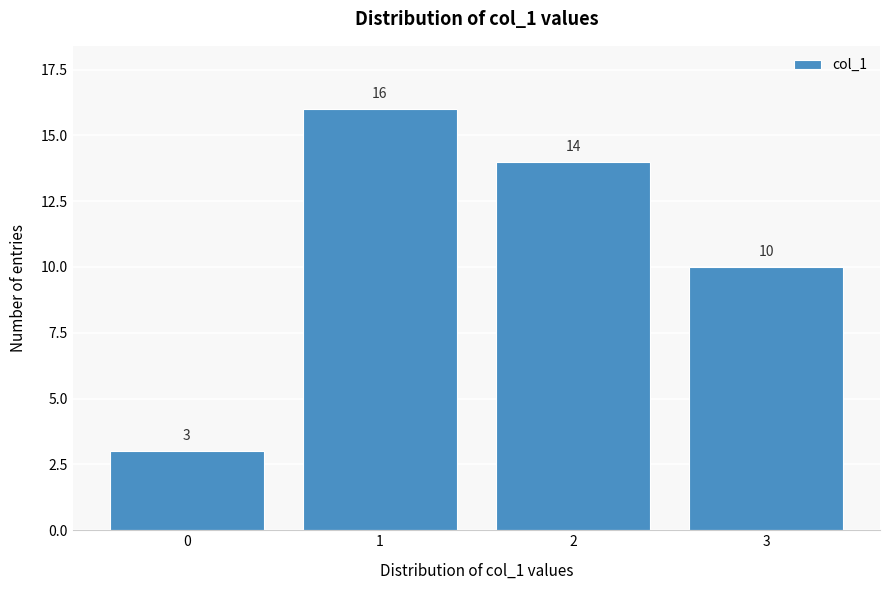

Reading left to right, list all the values displayed in this chart.

3	16	14	10